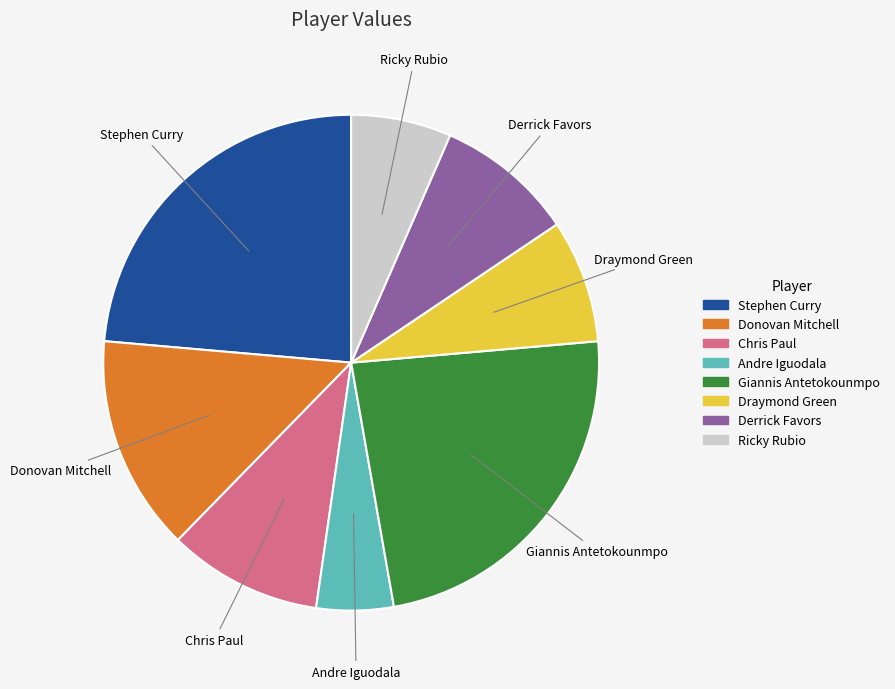

Which category has the smallest portion of the pie?

Andre Iguodala